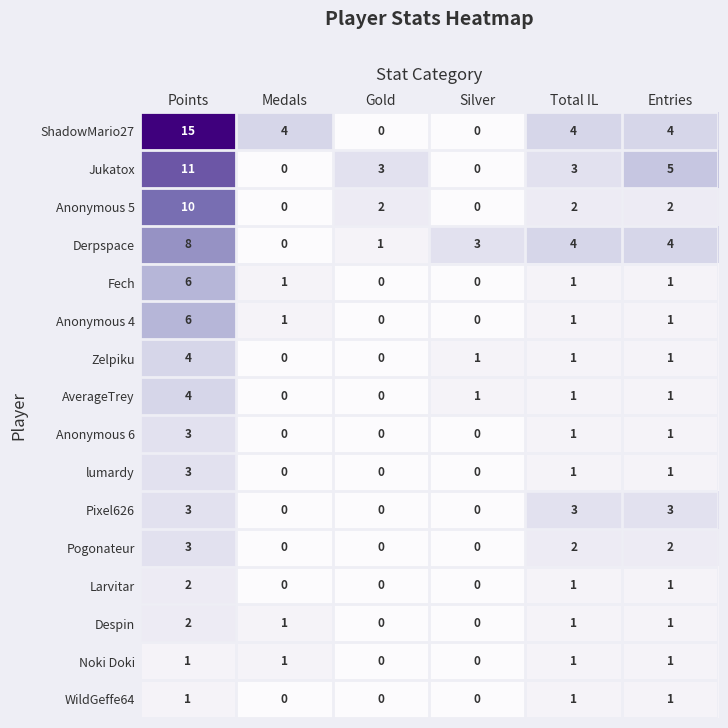

Which label corresponds to the largest value in the chart?

Points